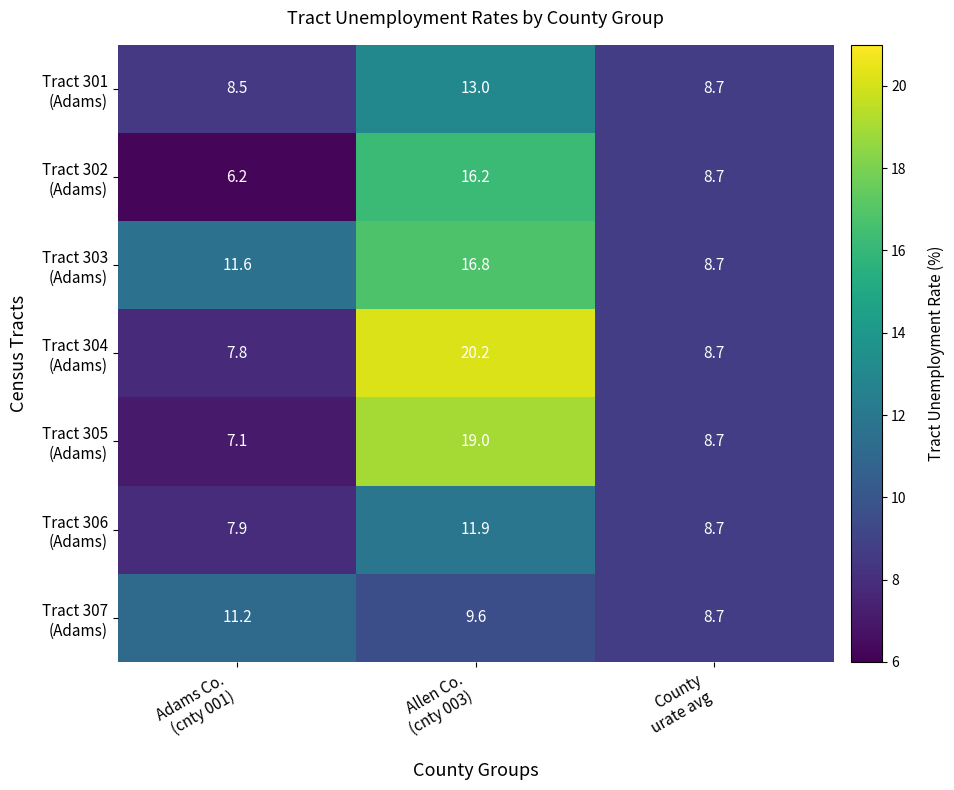

How many distinct data groups are displayed?

7